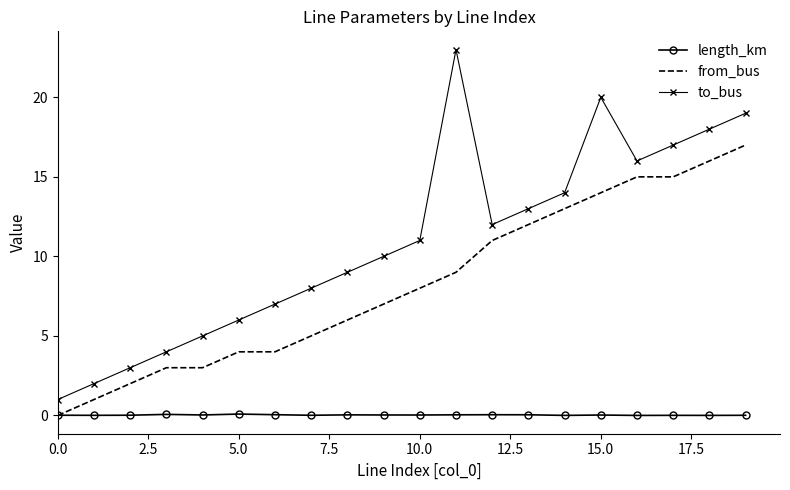

Which series has the largest total across all categories?

to_bus